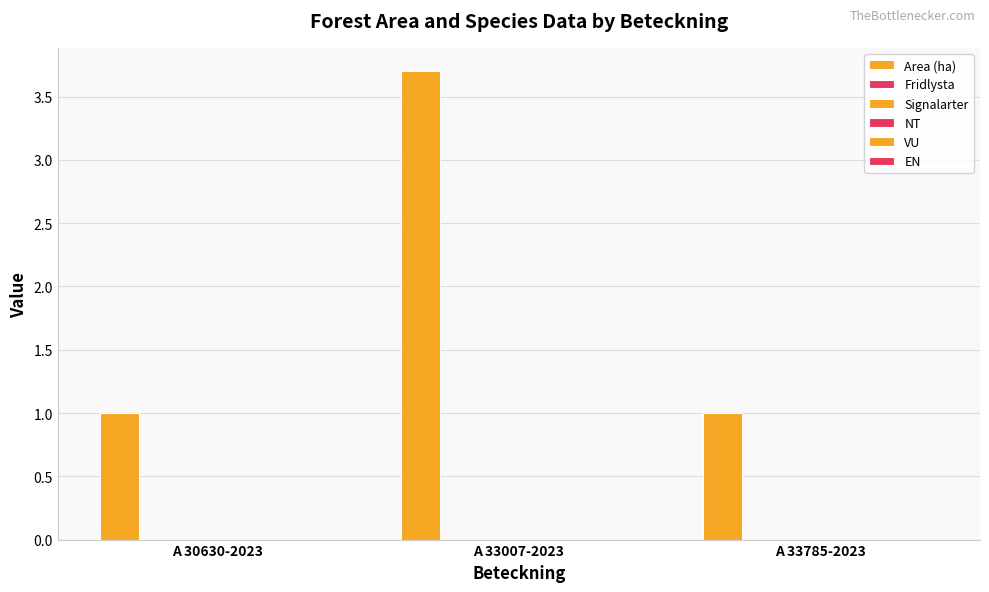

Count the number of categories in the chart.

3